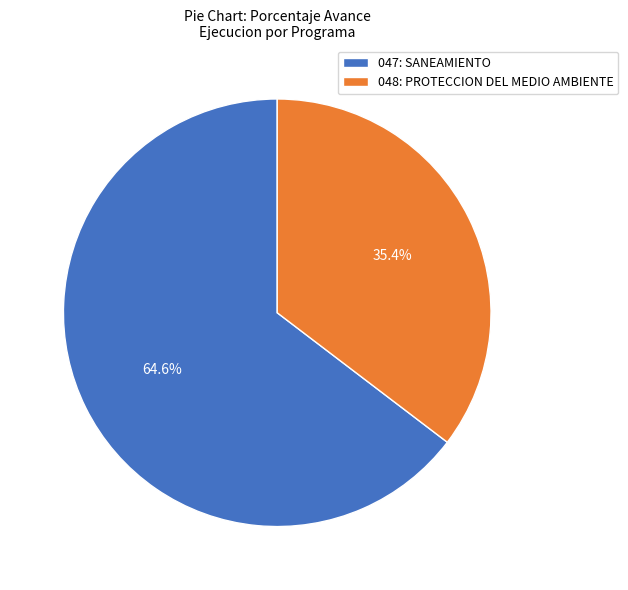

Is there any slice that represents more than half of the pie?

Yes